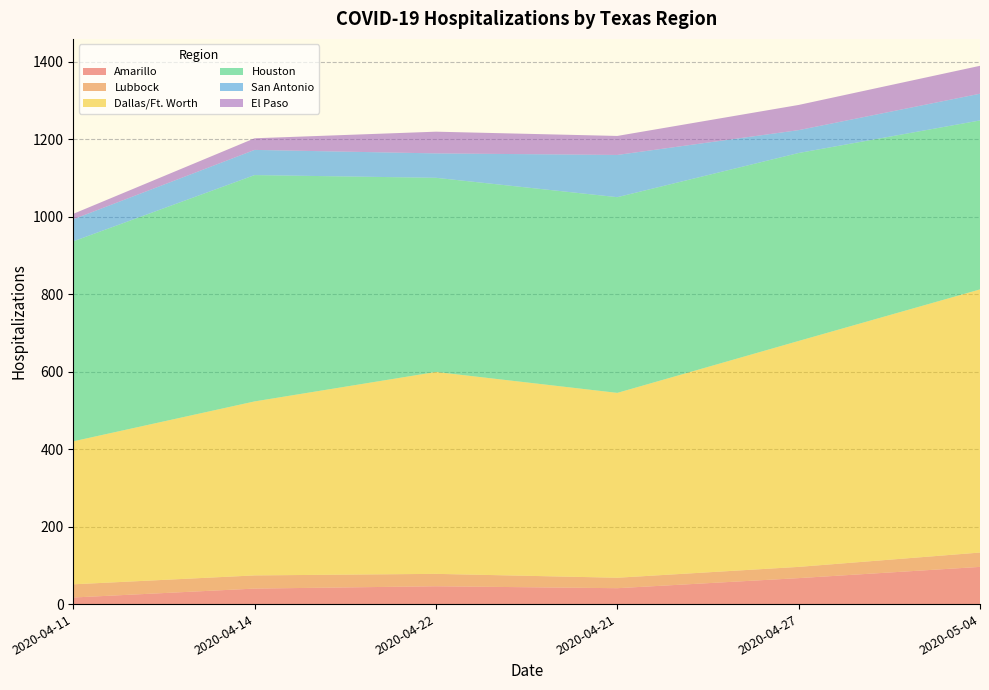

Reading left to right, extract all data points from this chart.

Amarillo: 2020-04-11=17	2020-04-14=40	2020-04-22=46	2020-04-21=41	2020-04-27=67	2020-05-04=96
Lubbock: 2020-04-11=34	2020-04-14=34	2020-04-22=32	2020-04-21=27	2020-04-27=29	2020-05-04=37
Dallas/Ft. Worth: 2020-04-11=369	2020-04-14=449	2020-04-22=521	2020-04-21=477	2020-04-27=583	2020-05-04=679
Houston: 2020-04-11=516	2020-04-14=584	2020-04-22=501	2020-04-21=505	2020-04-27=485	2020-05-04=436
San Antonio: 2020-04-11=57	2020-04-14=65	2020-04-22=63	2020-04-21=109	2020-04-27=59	2020-05-04=69
El Paso: 2020-04-11=14	2020-04-14=30	2020-04-22=56	2020-04-21=49	2020-04-27=65	2020-05-04=72